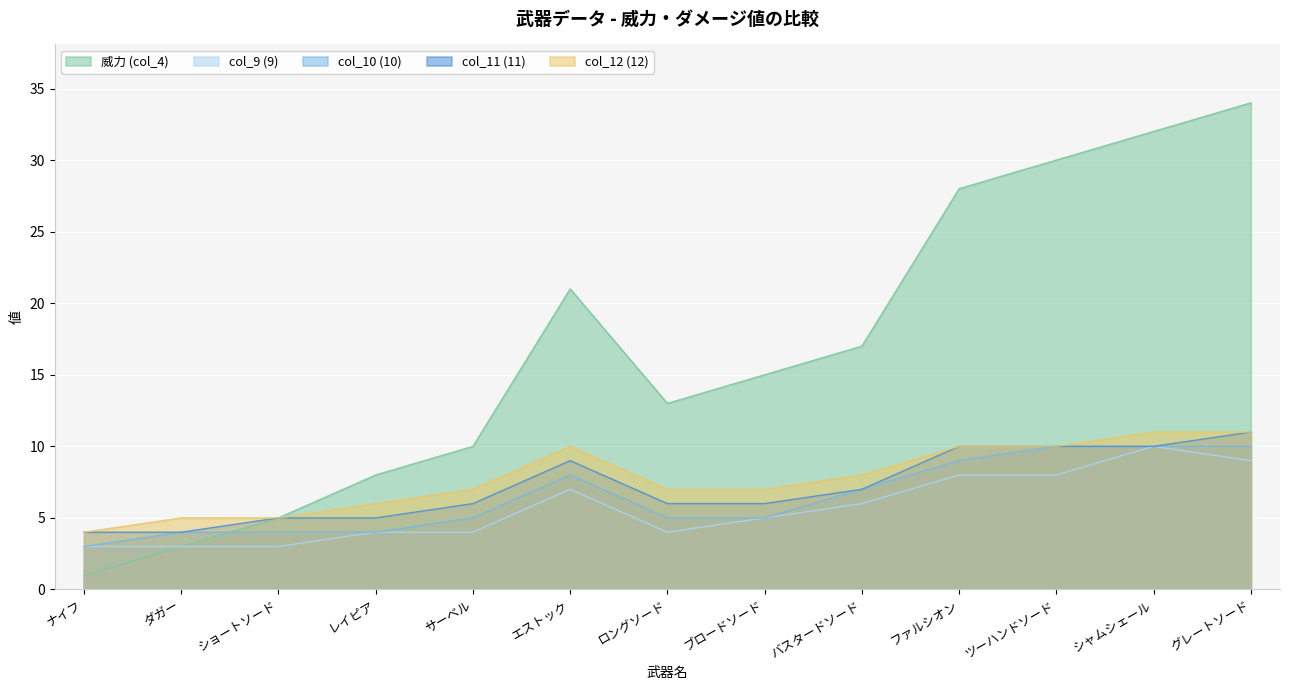

What is the difference between the highest and lowest values at ショートソード?

2